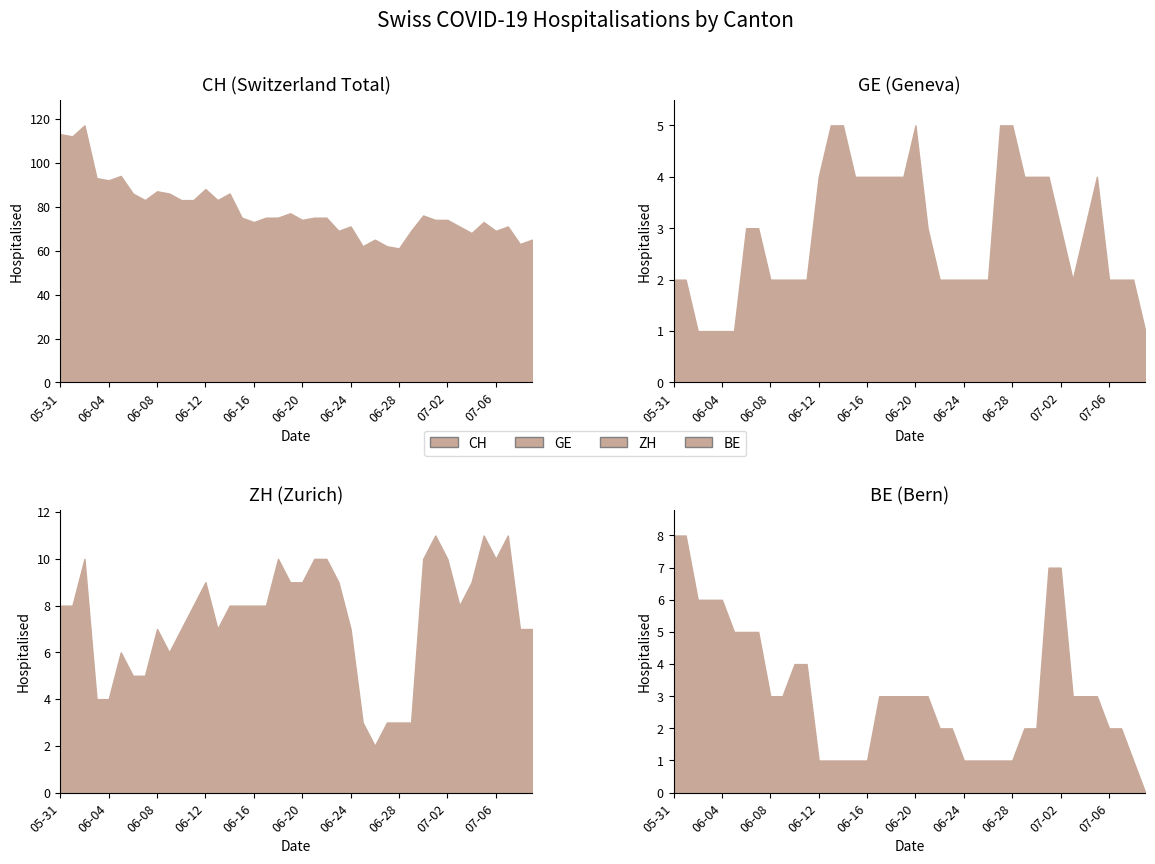

What is the difference between the GE values at 2020-07-05 and 2020-06-25?

2